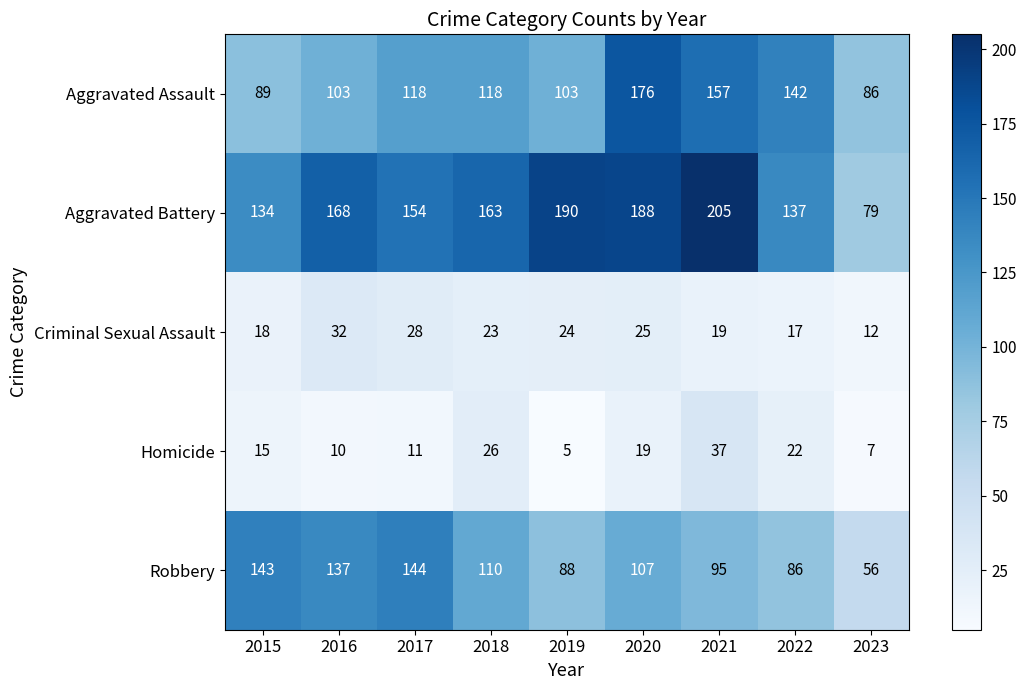

Which category has the highest value across all series?

2021